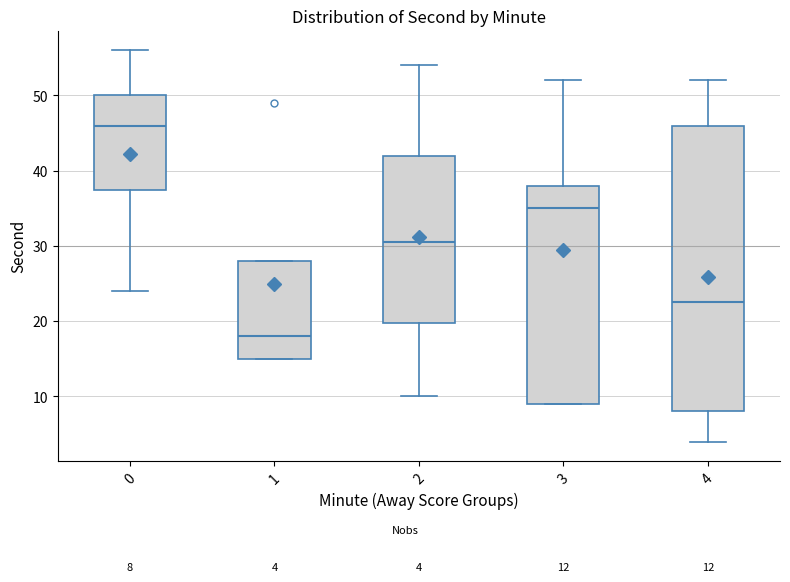

Which box is the tallest, from its lower edge to its upper edge?

4